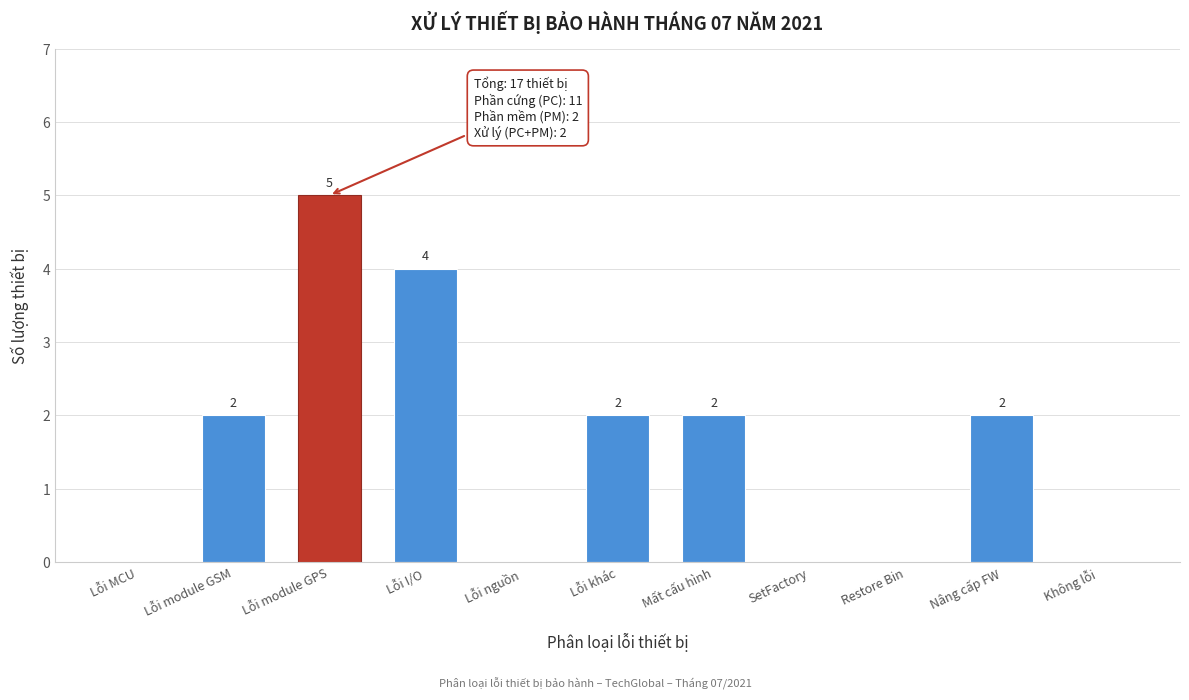

Reading left to right, list all the values displayed in this chart.

Lỗi MCU=0	Lỗi module GSM=2	Lỗi module GPS=5	Lỗi I/O=4	Lỗi nguồn=0	Lỗi khác=2	Mất cấu hình=2	SetFactory=0	Restore Bin=0	Nâng cấp FW=2	Không lỗi=0